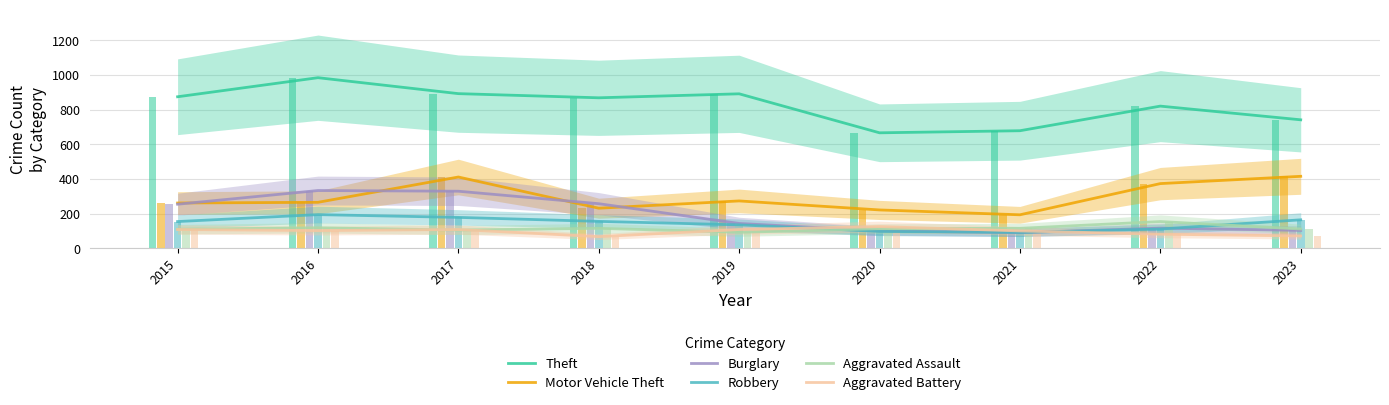

How many data points in Aggravated Battery are above 102?

4